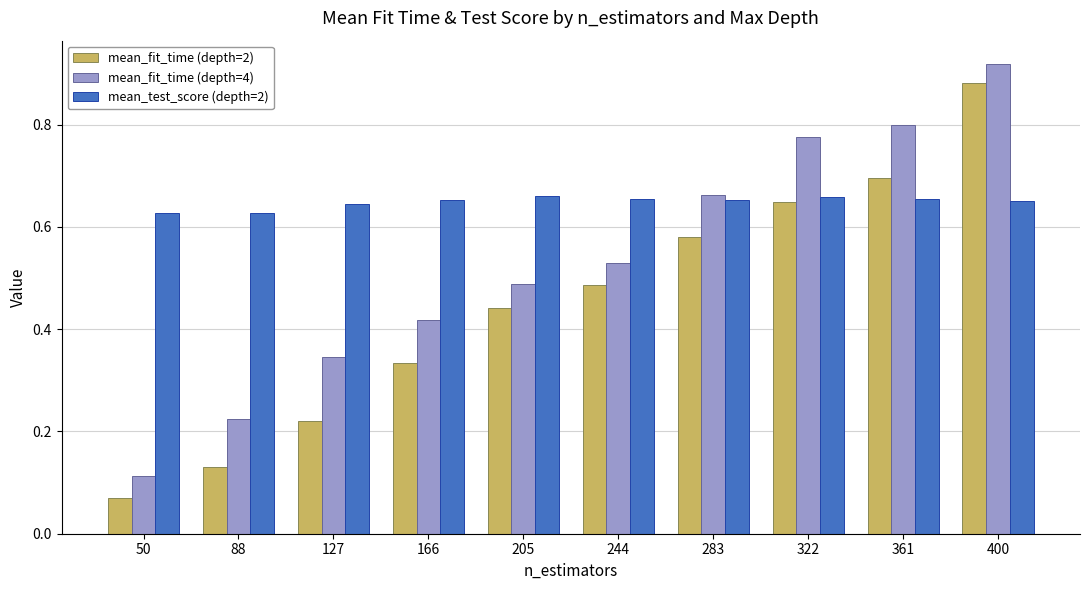

Between 244 and 322, which series saw the biggest shift?

mean_fit_time (depth=4)